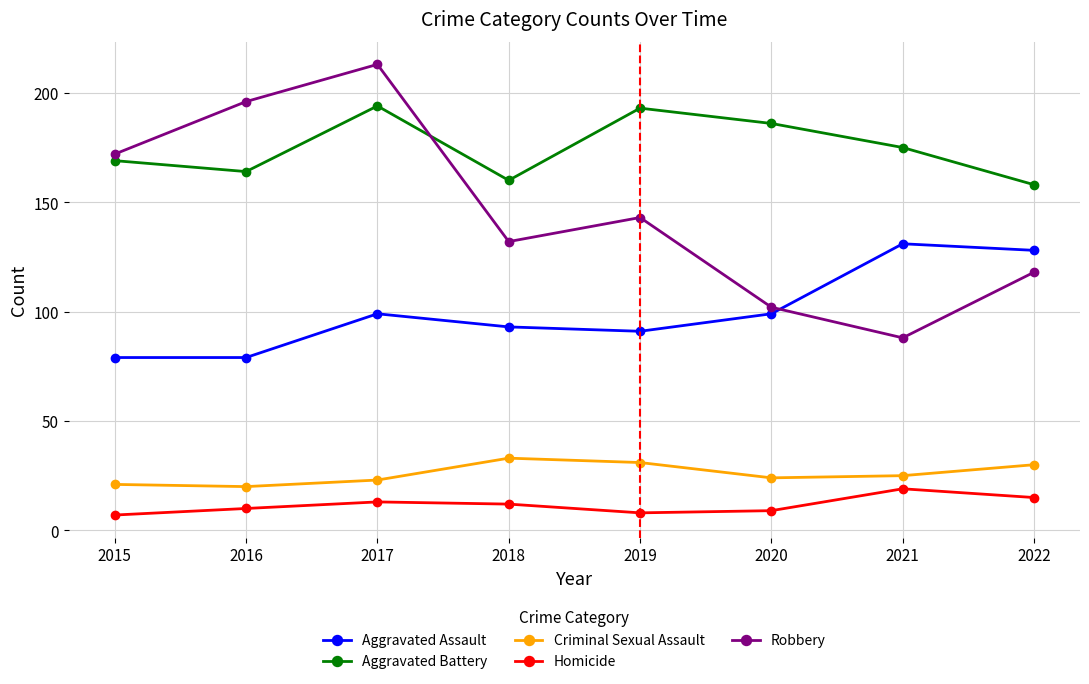

Is the value of Robbery at 2016 greater than the value of Homicide at 2015?

Yes